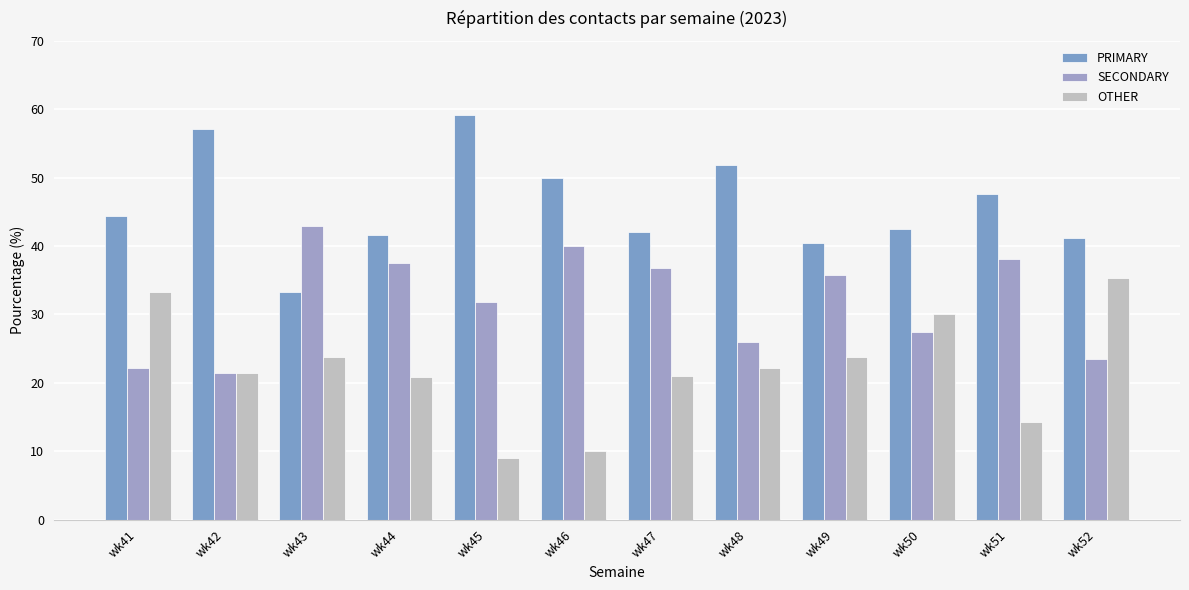

Reading left to right, list all the values displayed in this chart.

PRIMARY: wk41=44.4	wk42=57.1	wk43=33.3	wk44=41.7	wk45=59.1	wk46=50.0	wk47=42.1	wk48=51.9	wk49=40.5	wk50=42.5	wk51=47.6	wk52=41.2
SECONDARY: wk41=22.2	wk42=21.4	wk43=42.9	wk44=37.5	wk45=31.8	wk46=40.0	wk47=36.8	wk48=25.9	wk49=35.7	wk50=27.5	wk51=38.1	wk52=23.5
OTHER: wk41=33.3	wk42=21.4	wk43=23.8	wk44=20.8	wk45=9.1	wk46=10.0	wk47=21.1	wk48=22.2	wk49=23.8	wk50=30.0	wk51=14.3	wk52=35.3